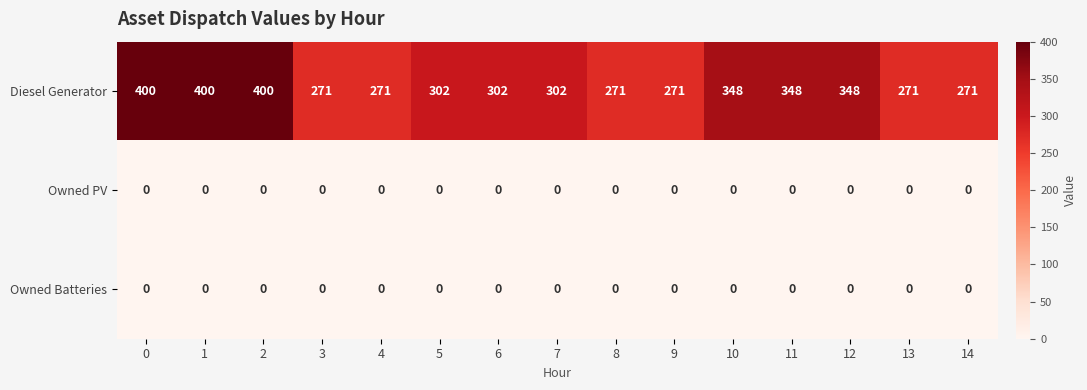

What is the spread (max minus min) of values at 6?

302